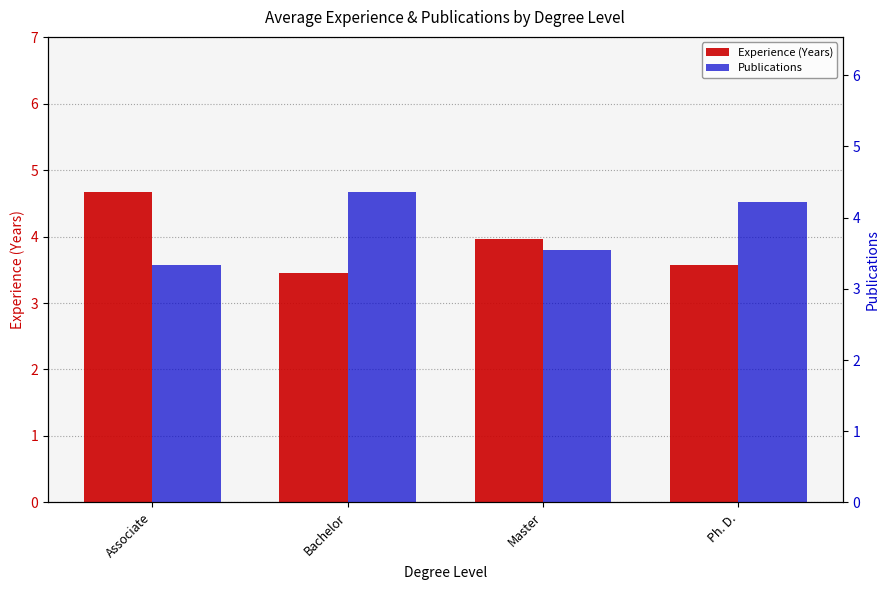

Reading left to right, list all the values displayed in this chart.

Experience (Years): 4.7	3.5	4.0	3.6
Publications: 3.3	4.4	3.5	4.2